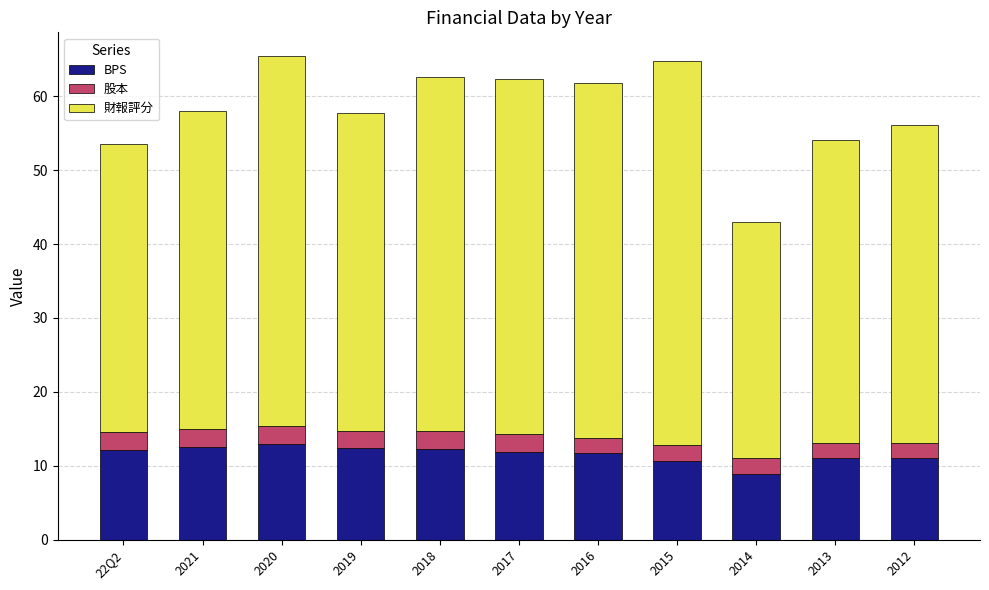

Is it true that BPS equals 10.7 at 2015?

True